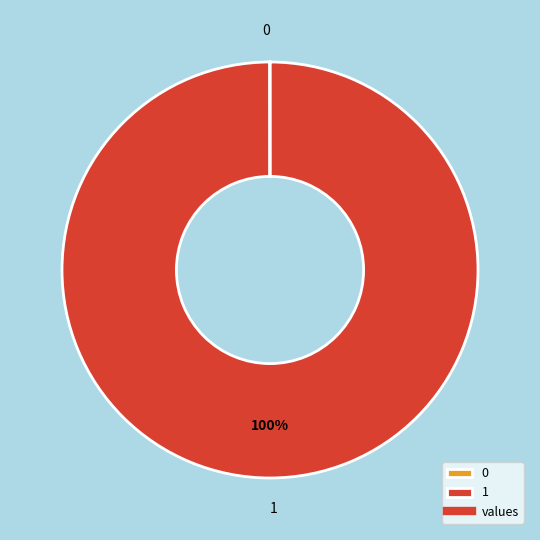

Is it true that 1 is 87% of the pie?

False